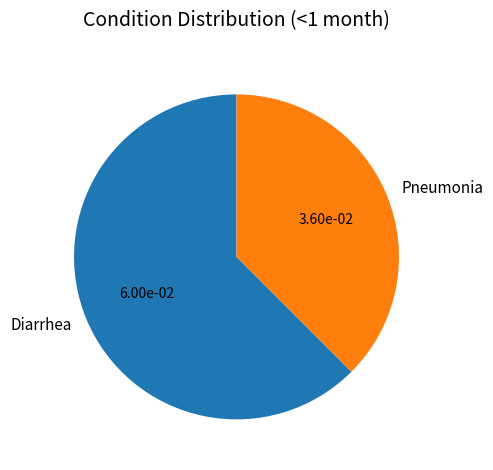

Which category has the biggest portion of the pie?

Diarrhea